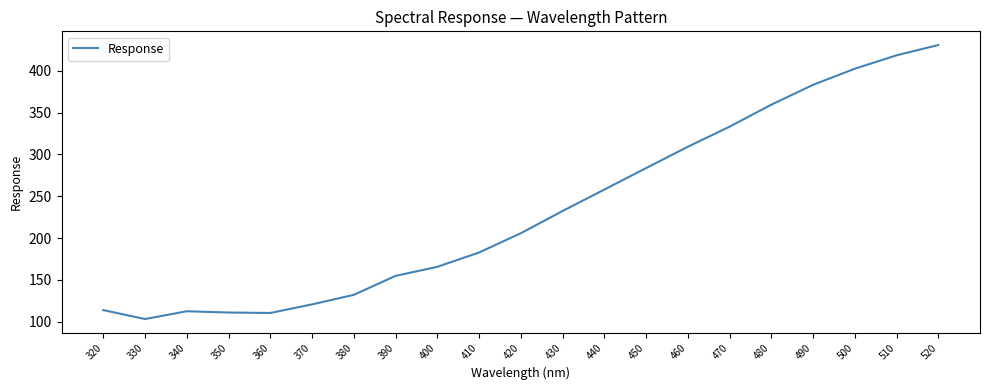

Where is the data nearest to the value 267?

440